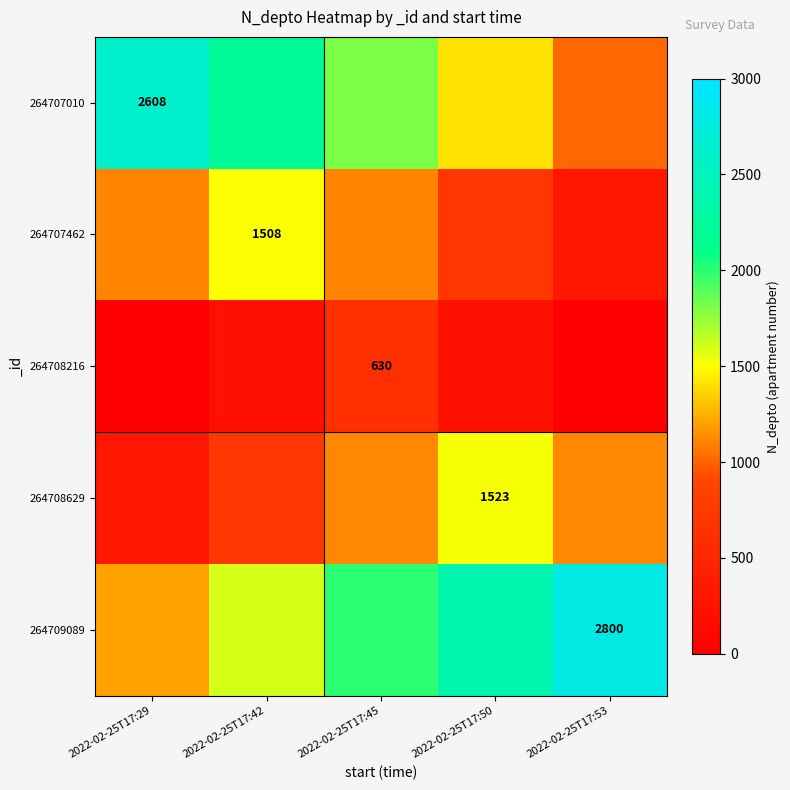

What is the total value across all series at 2022-02-25T17:29?

5239